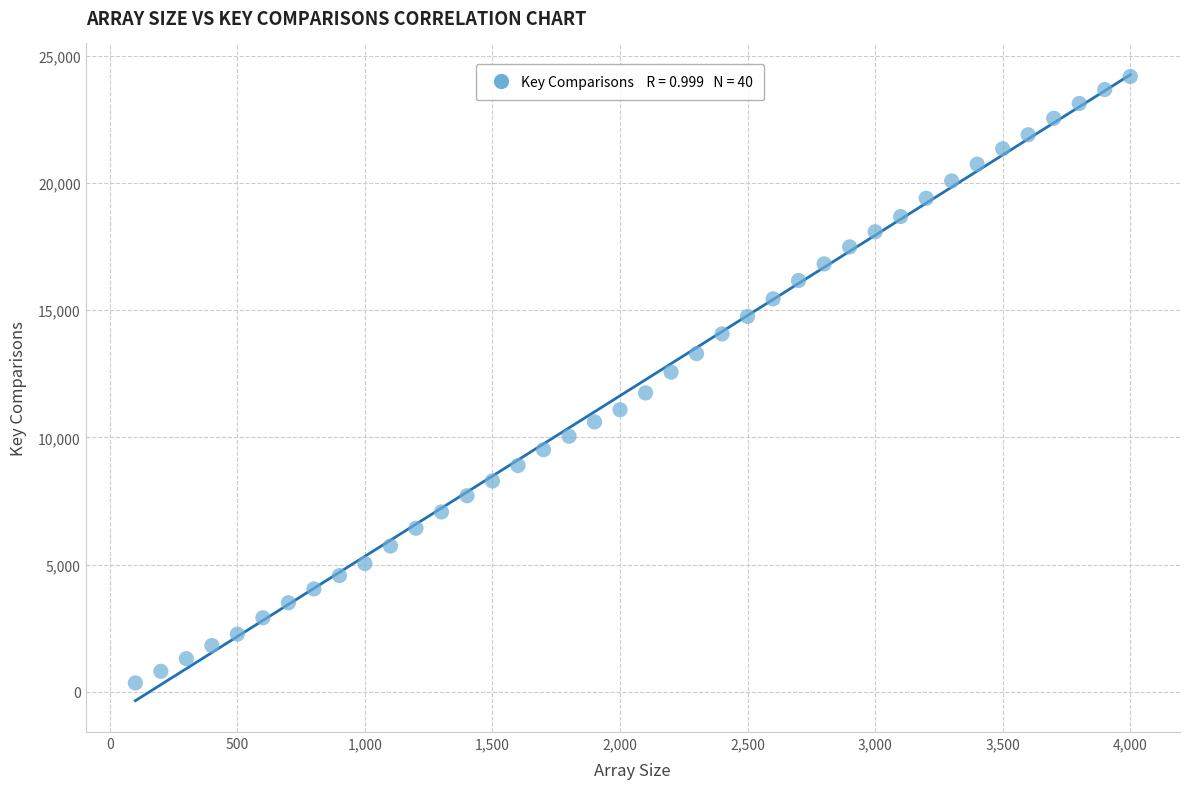

What is the range of Y values (max minus min)?

23820